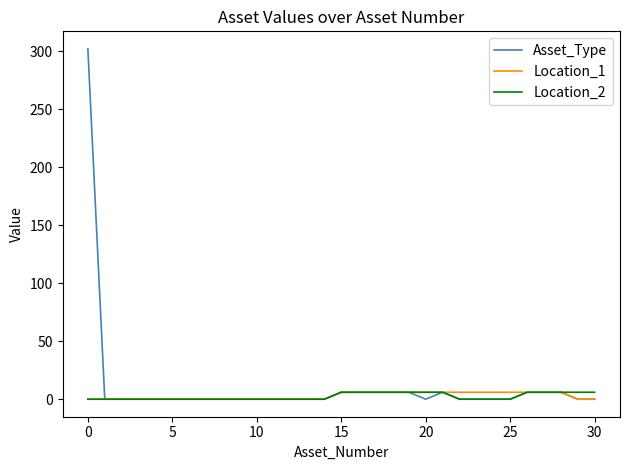

What are all the series names shown in the legend?

Asset_Type, Location_1, Location_2